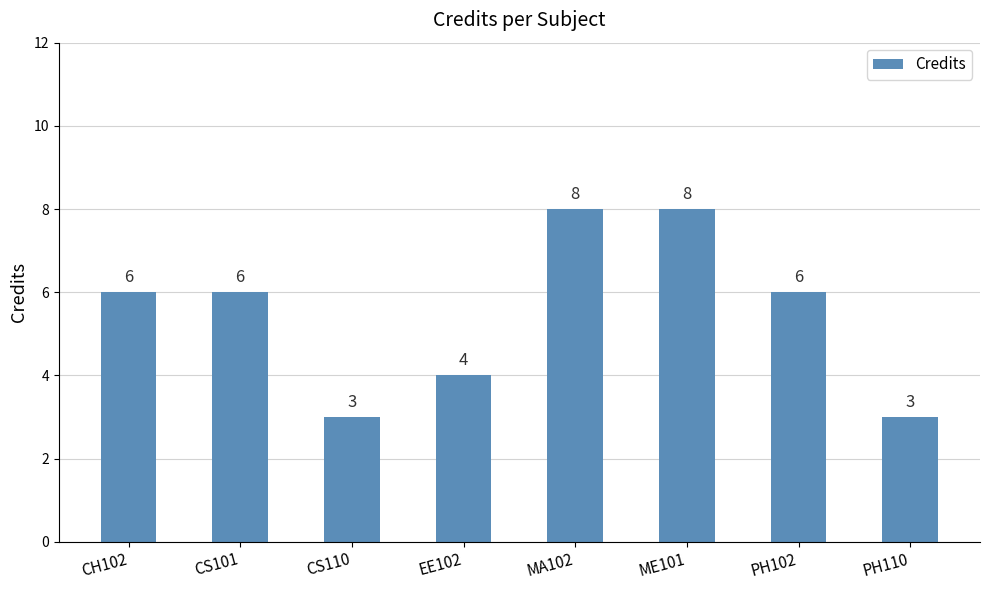

What is the maximum value shown in the chart?

8